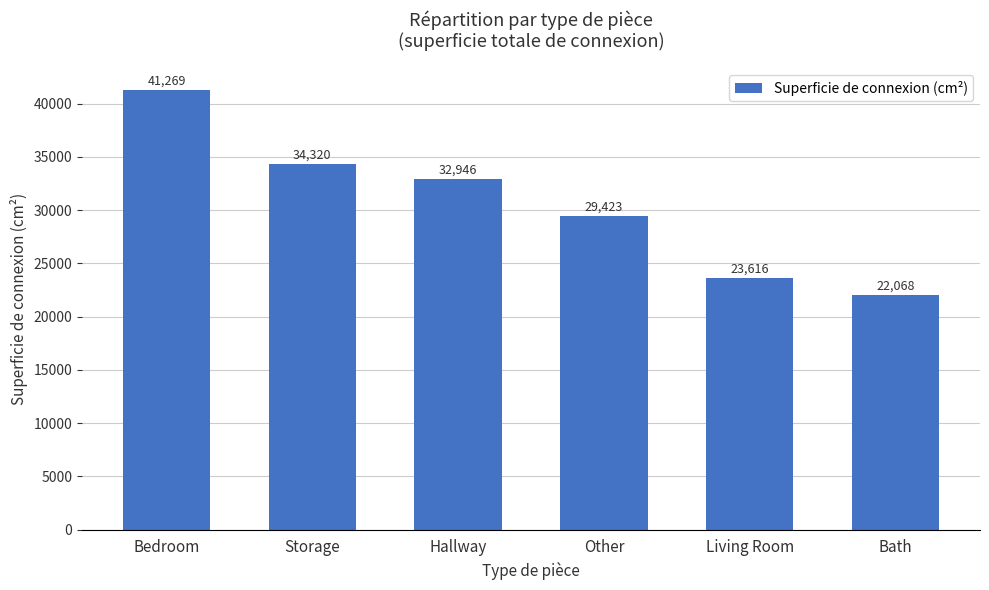

At which category does the chart reach its minimum across all series?

Bath